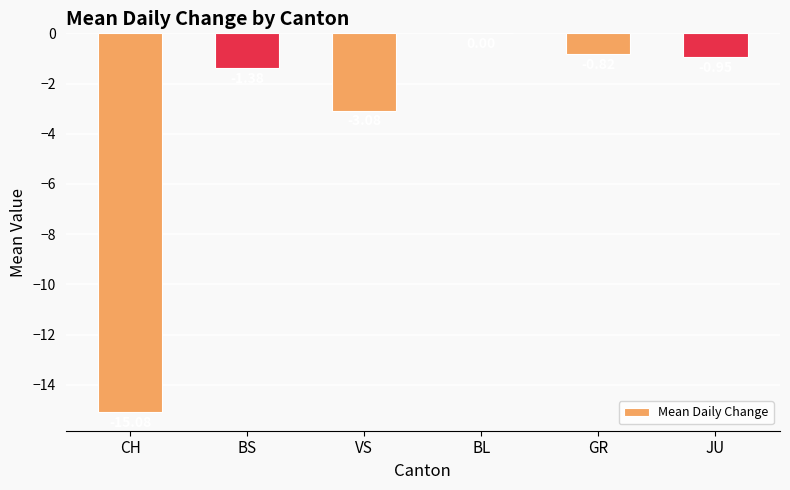

Count the number of categories in the chart.

6